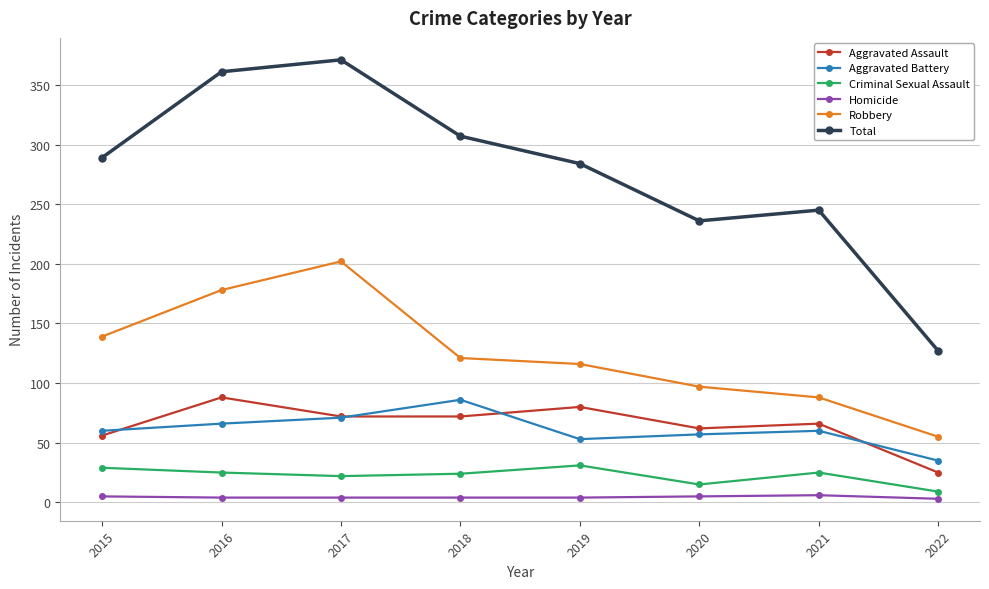

True or false: Criminal Sexual Assault and Homicide cross at least once.

False